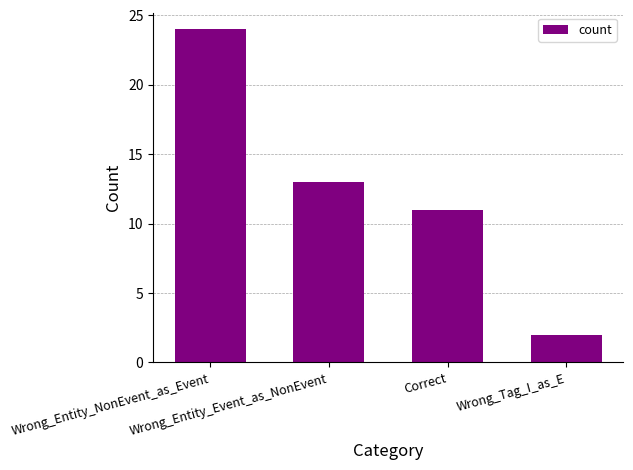

Which label corresponds to the largest value in the chart?

Wrong_Entity_NonEvent_as_Event